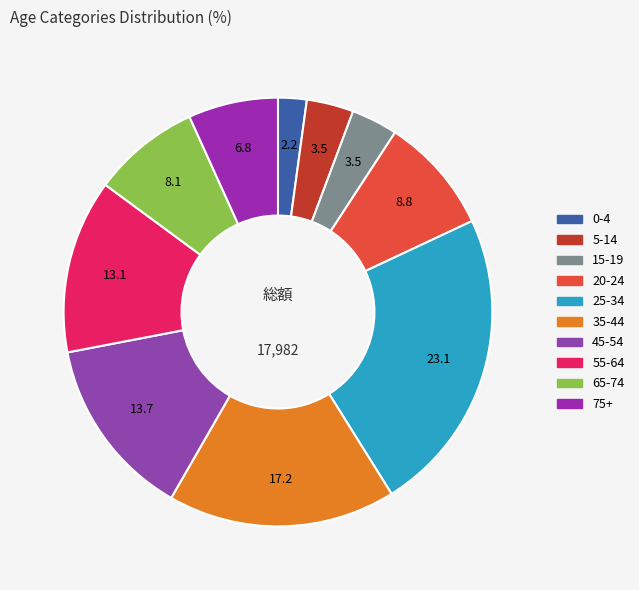

True or false: 15-19 accounts for 1% of the total.

False